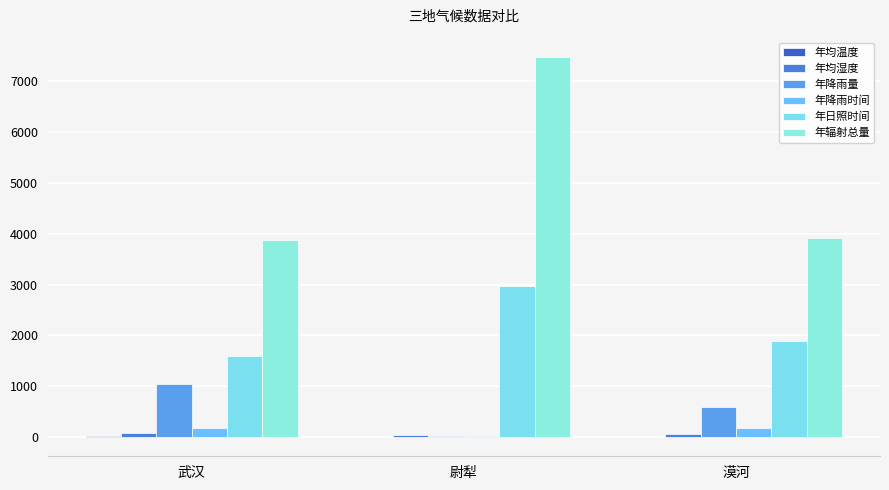

Count the number of categories in the chart.

3